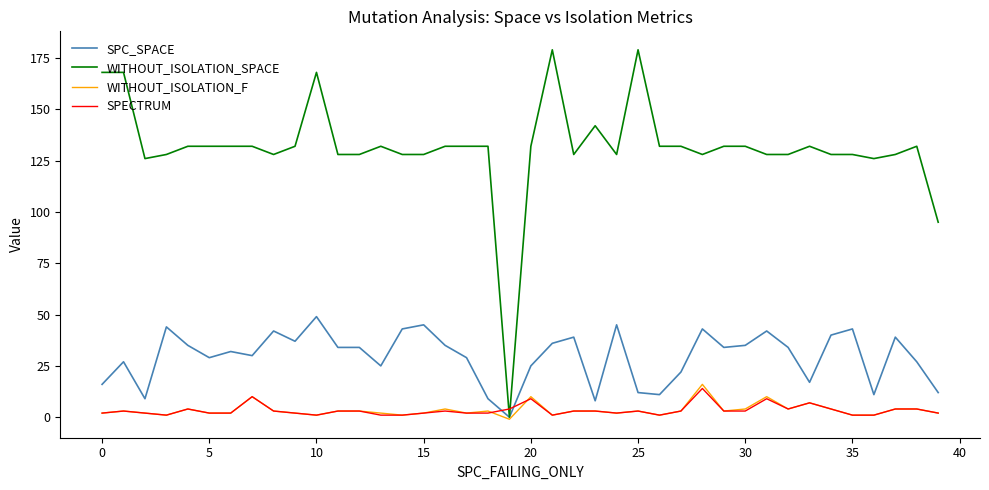

How many times do WITHOUT_ISOLATION_SPACE and SPECTRUM cross each other?

2